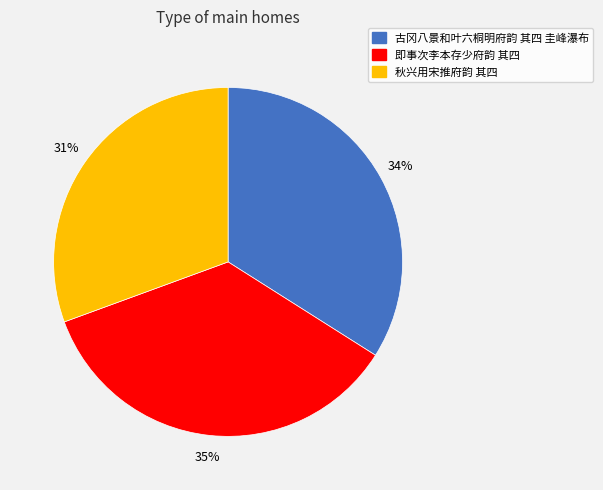

What is the smallest slice in the pie chart?

秋兴用宋推府韵 其四